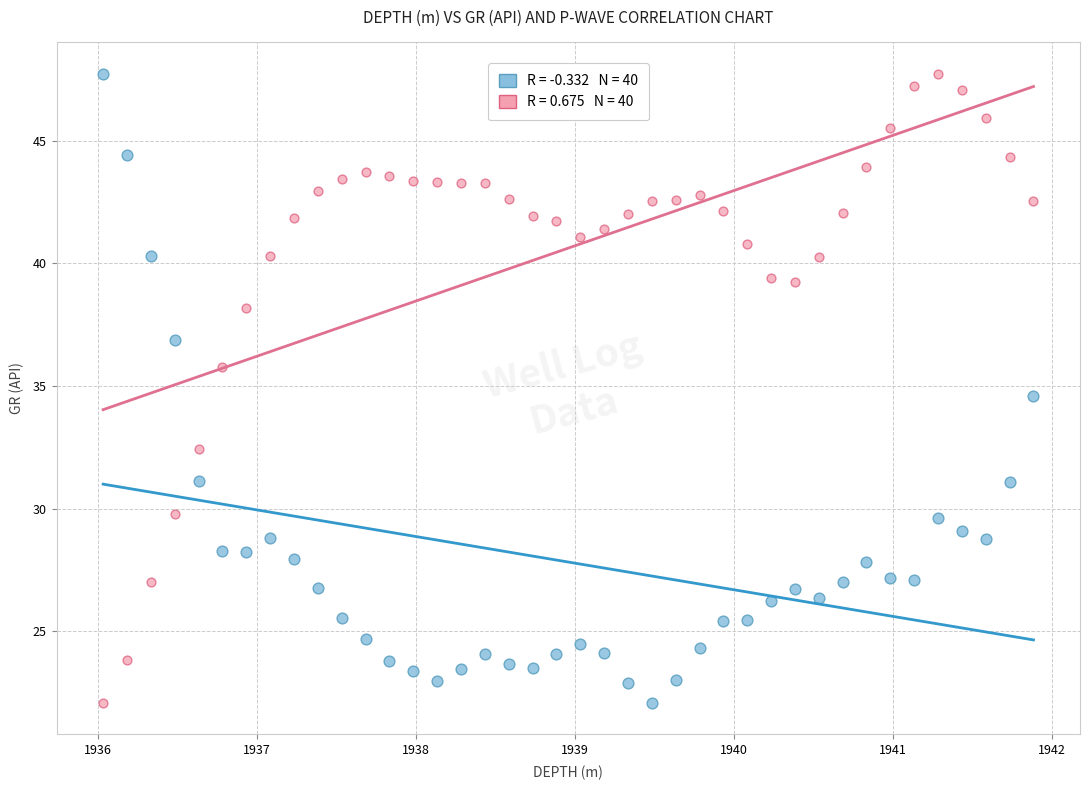

Across all data points, what is the range of X values (max minus min)?

5.9